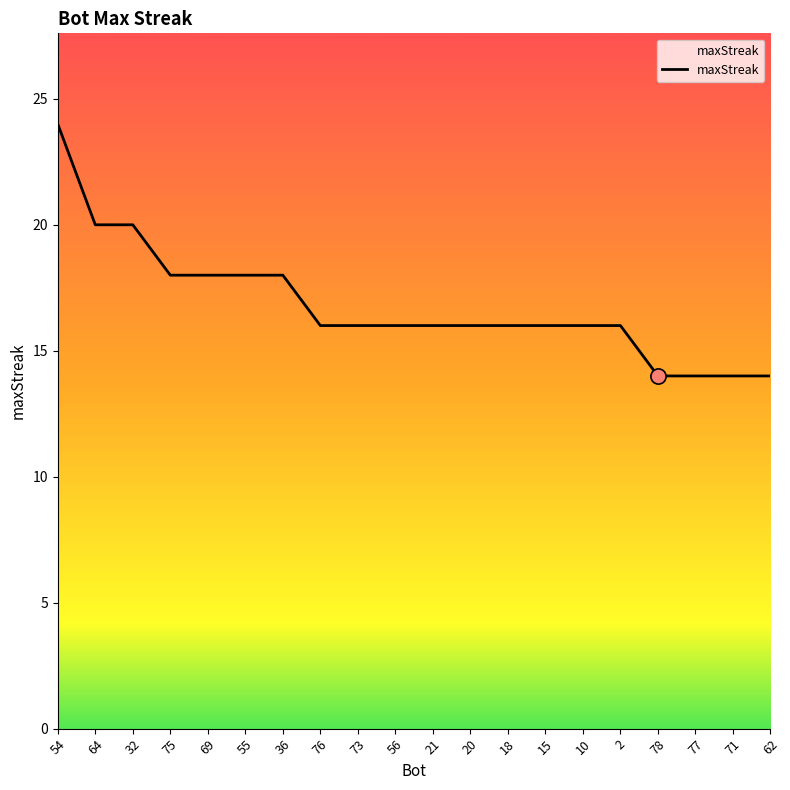

Which has a higher value, 78 or 20?

20